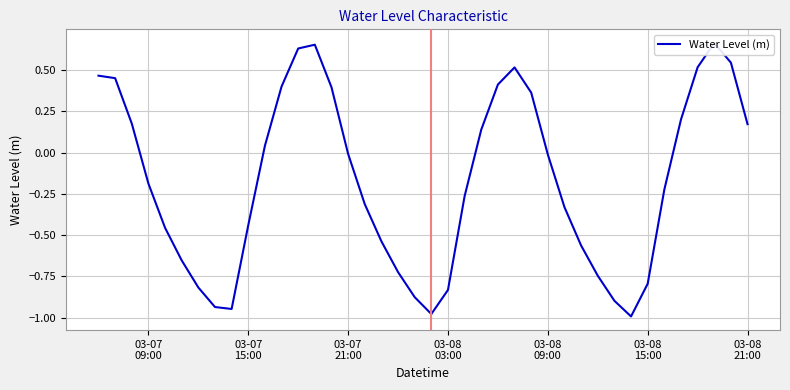

How many interior local valleys (lower than both neighbors) does the data have?

3